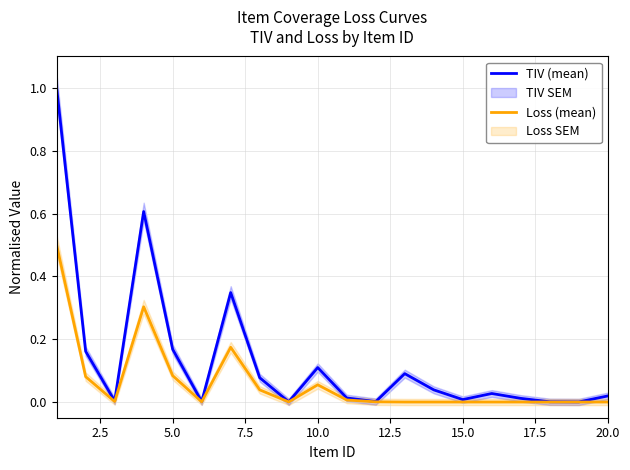

The value of TIV (mean) at 15.0 is 0.0. True or false?

True